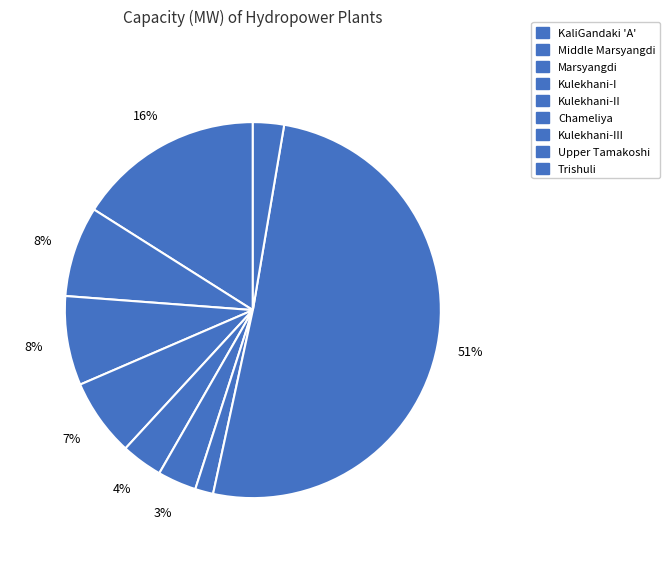

Count the number of slices in the pie.

9